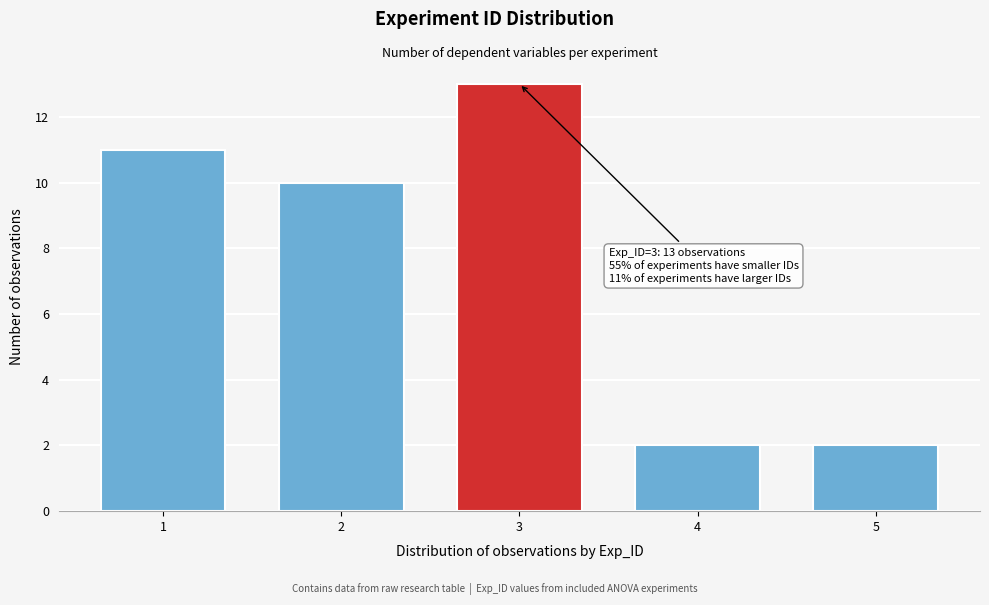

Reading left to right, extract all data points from this chart.

1=11	2=10	3=13	4=2	5=2